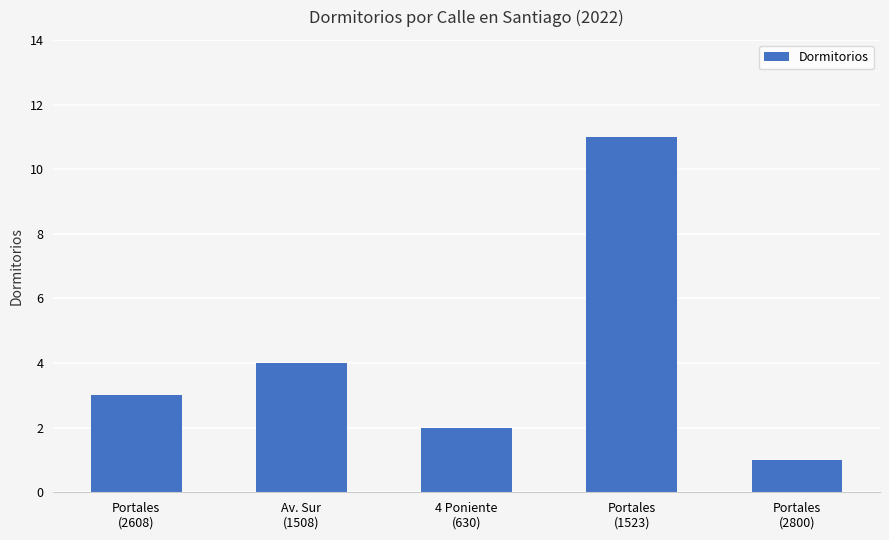

How many series are shown in this chart?

1